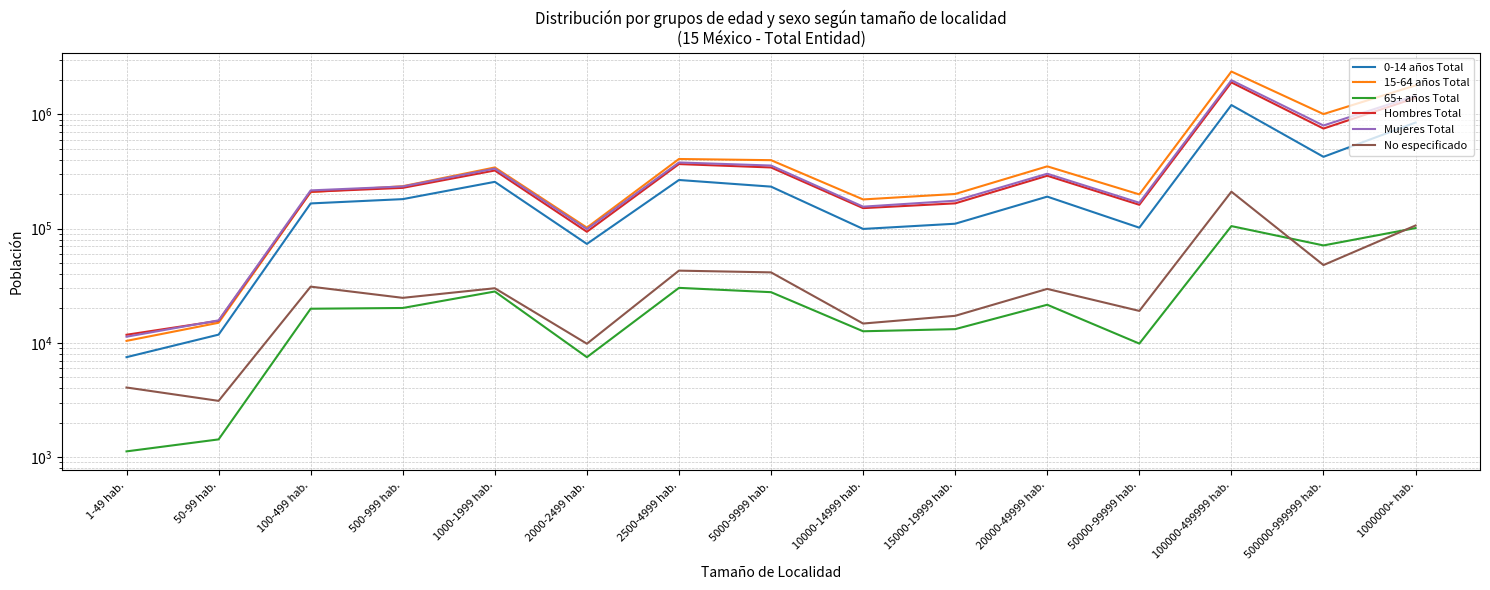

True or false: 15-64 años Total and 0-14 años Total intersect in this chart.

False